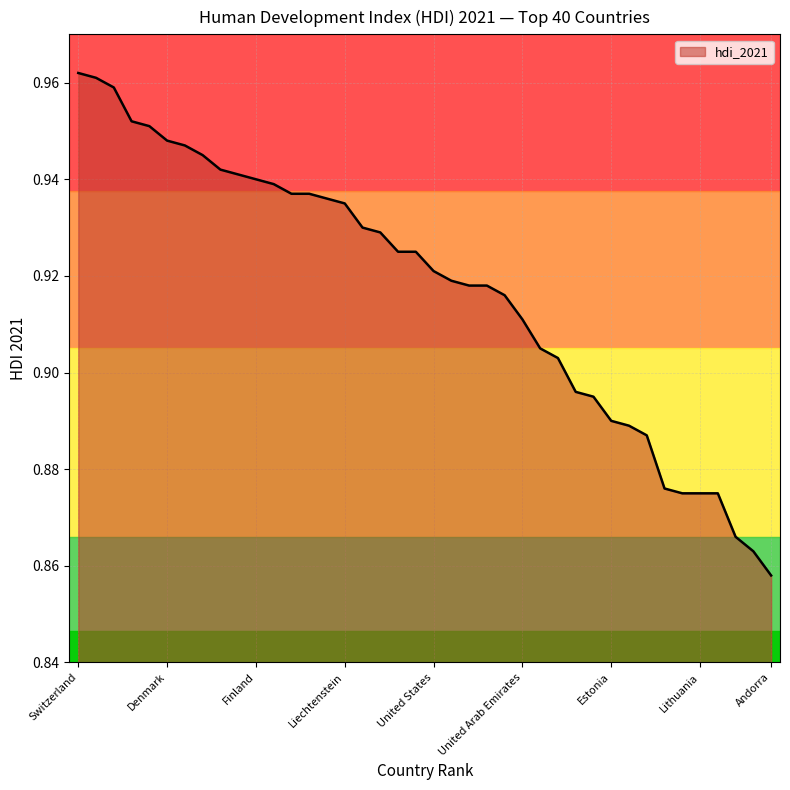

What is the label of the 9th point from the right?

Czechia